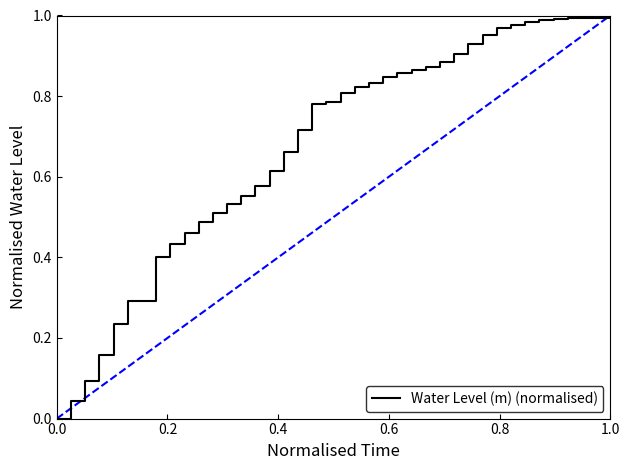

Is this an area chart (filled region under the line)?

No